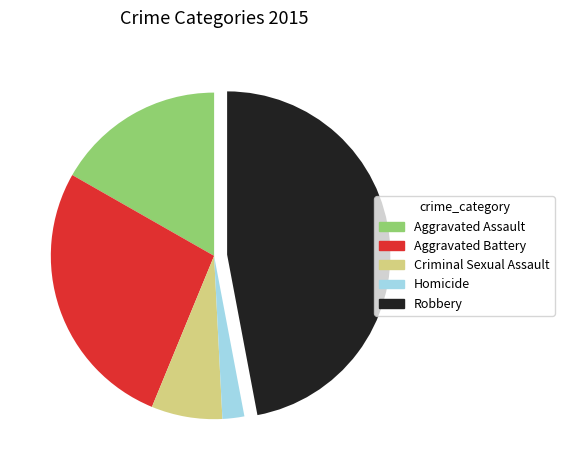

Rank the categories by value from lowest to highest.

Homicide, Criminal Sexual Assault, Aggravated Assault, Aggravated Battery, Robbery